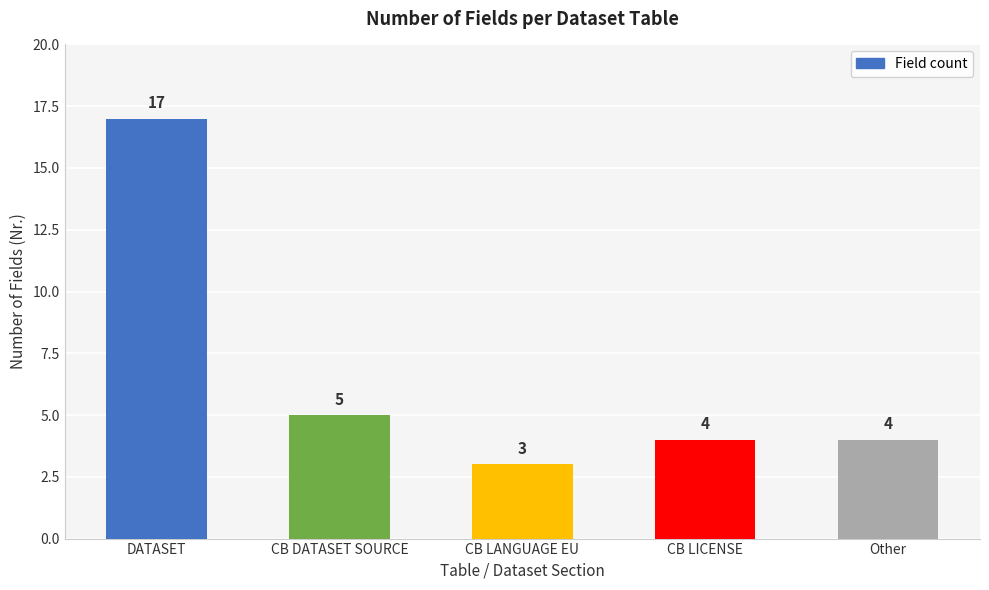

Which has a higher value, DATASET or CB LANGUAGE EU?

DATASET